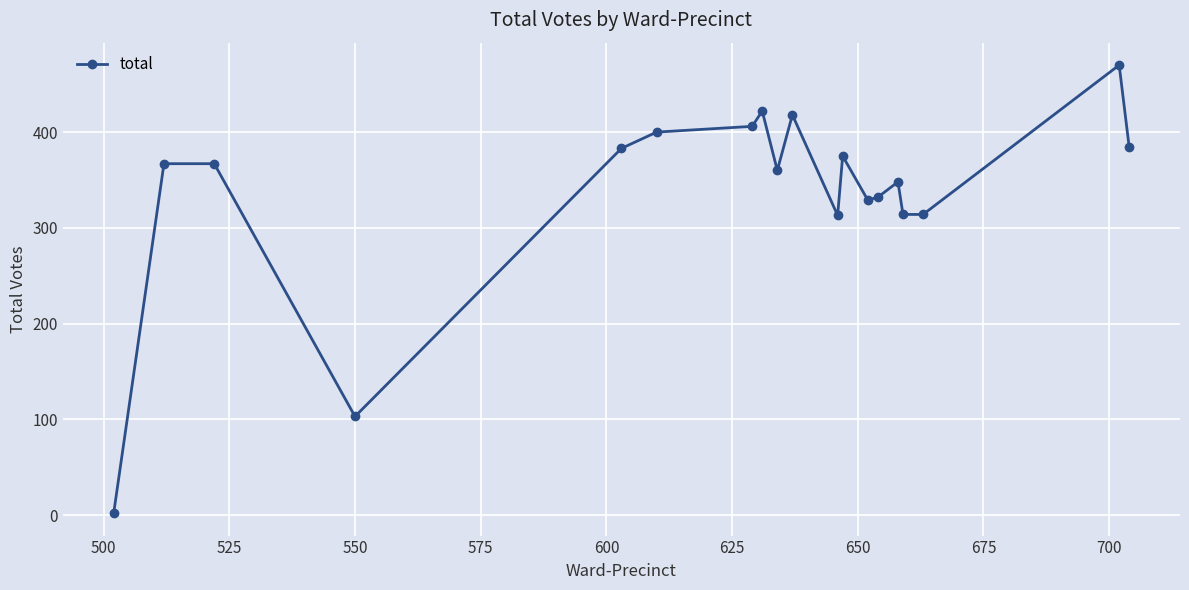

True or false: there are more than 0 points higher than both neighbors.

True